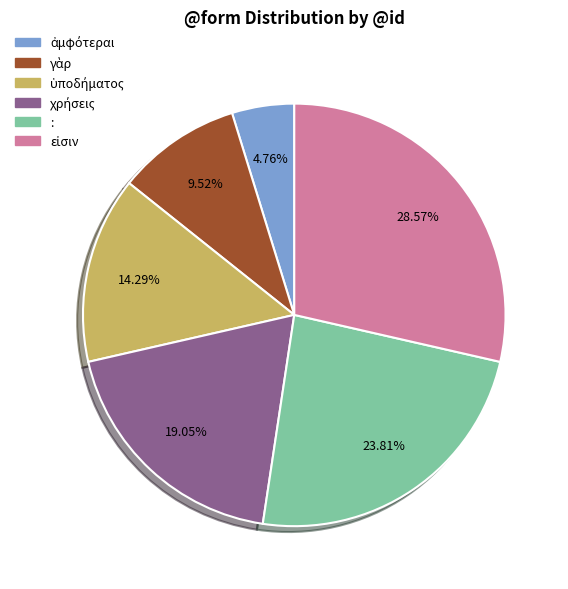

Is there a majority slice in this chart?

No